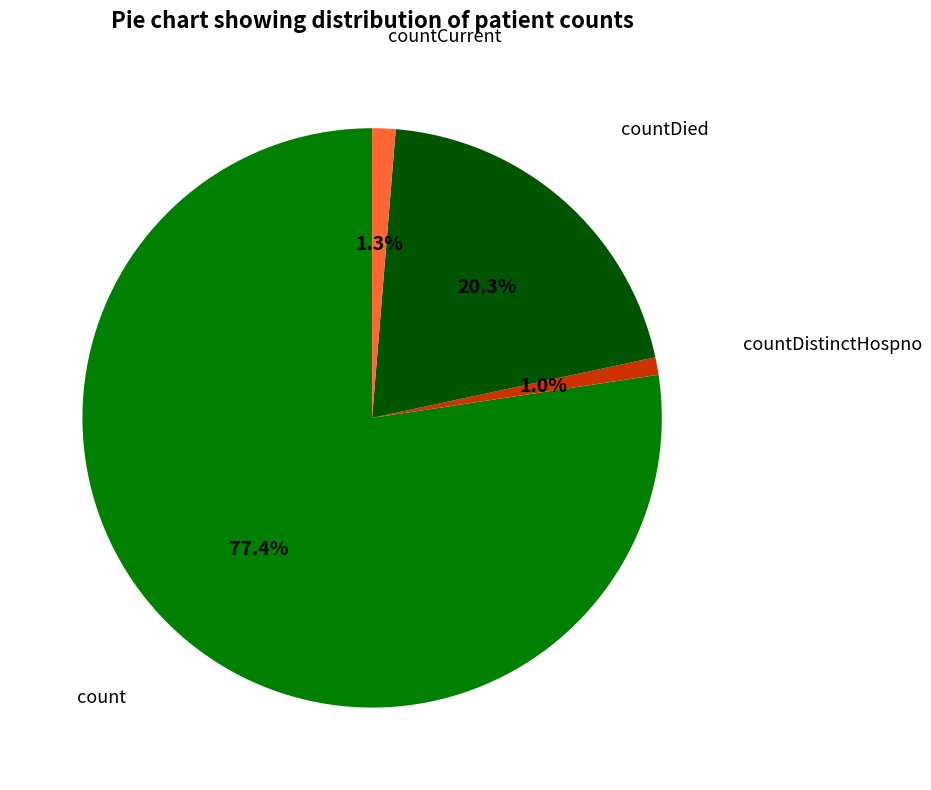

Is there a majority slice in this chart?

Yes